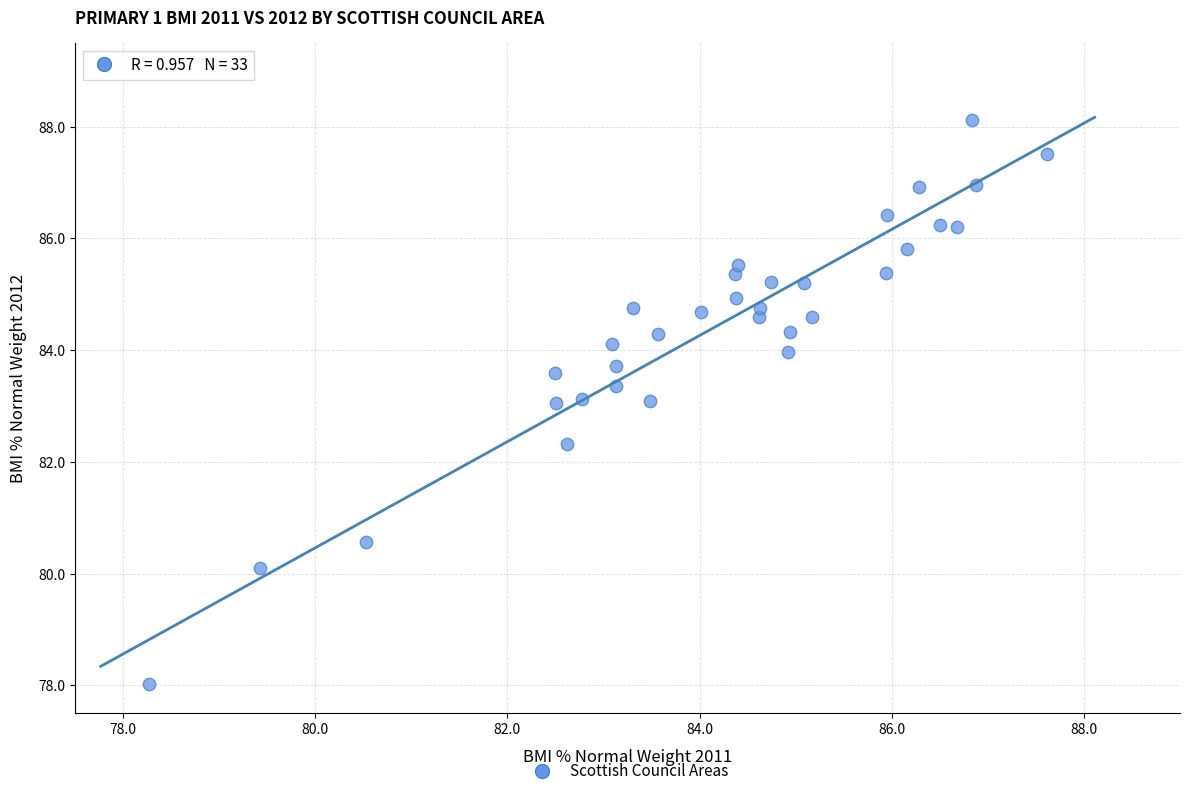

What is the range of X values (max minus min)?

9.3